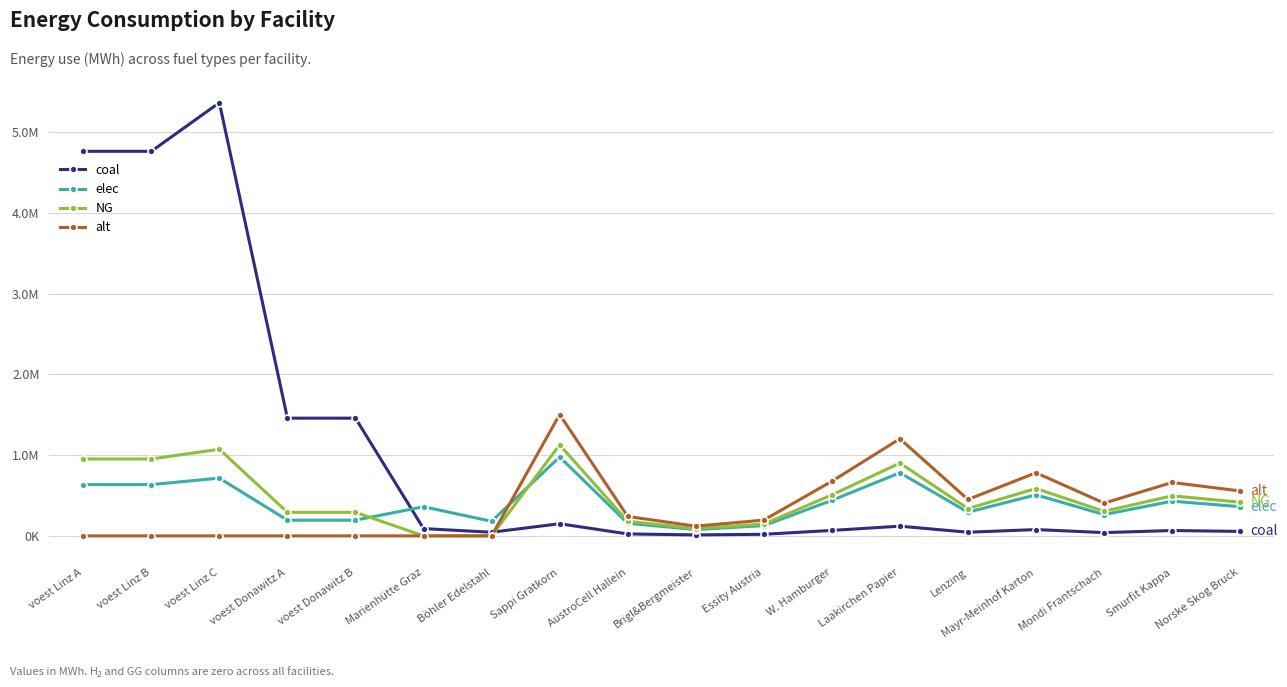

Where is NG nearest to the value 563750?

Mayr-Meinhof Karton